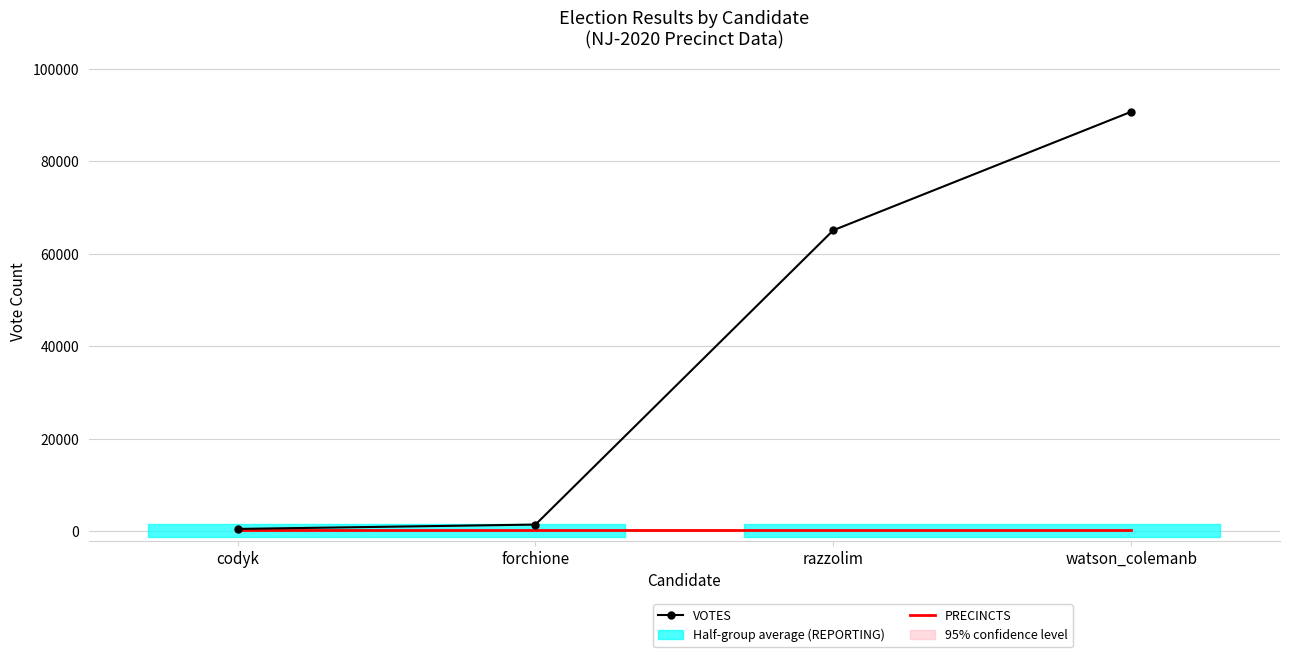

What is the difference between the VOTES values at watson_colemanb and razzolim?

25609